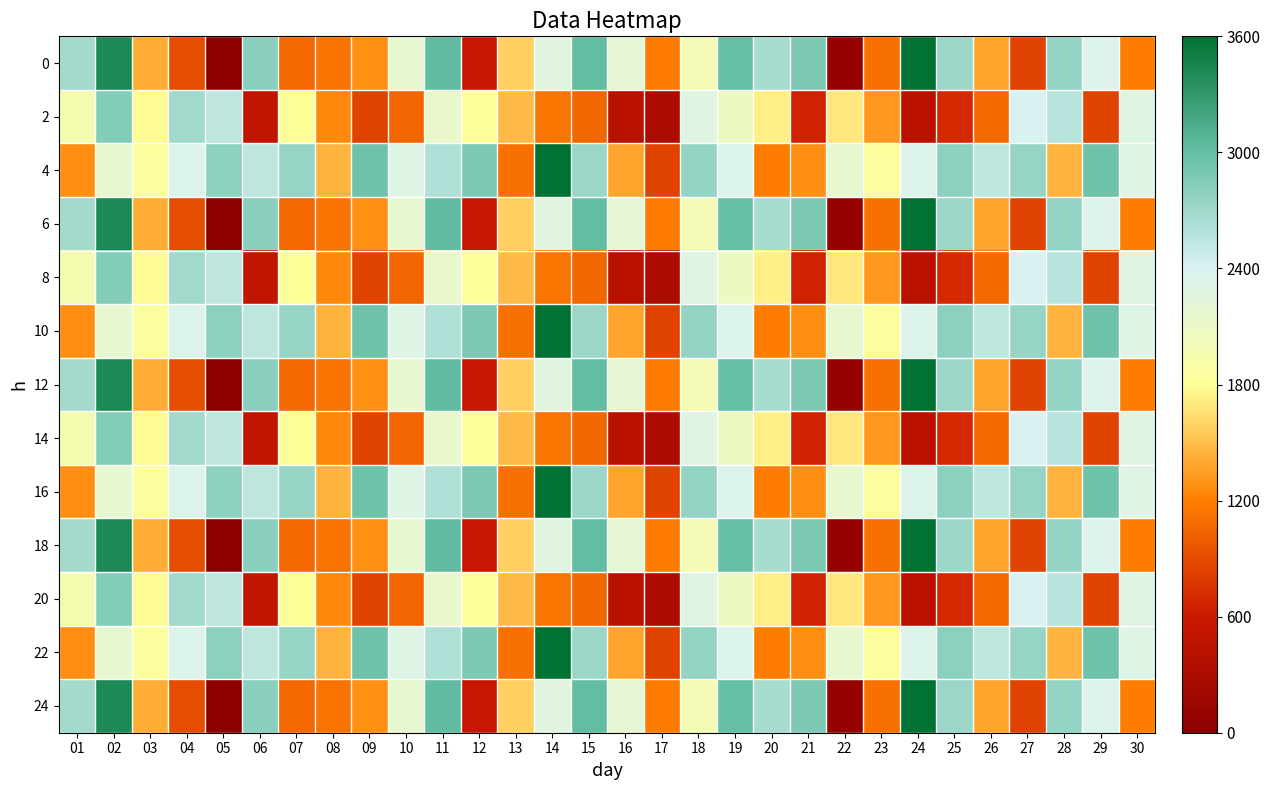

What is the difference between the highest and lowest values at 25?

2103.8